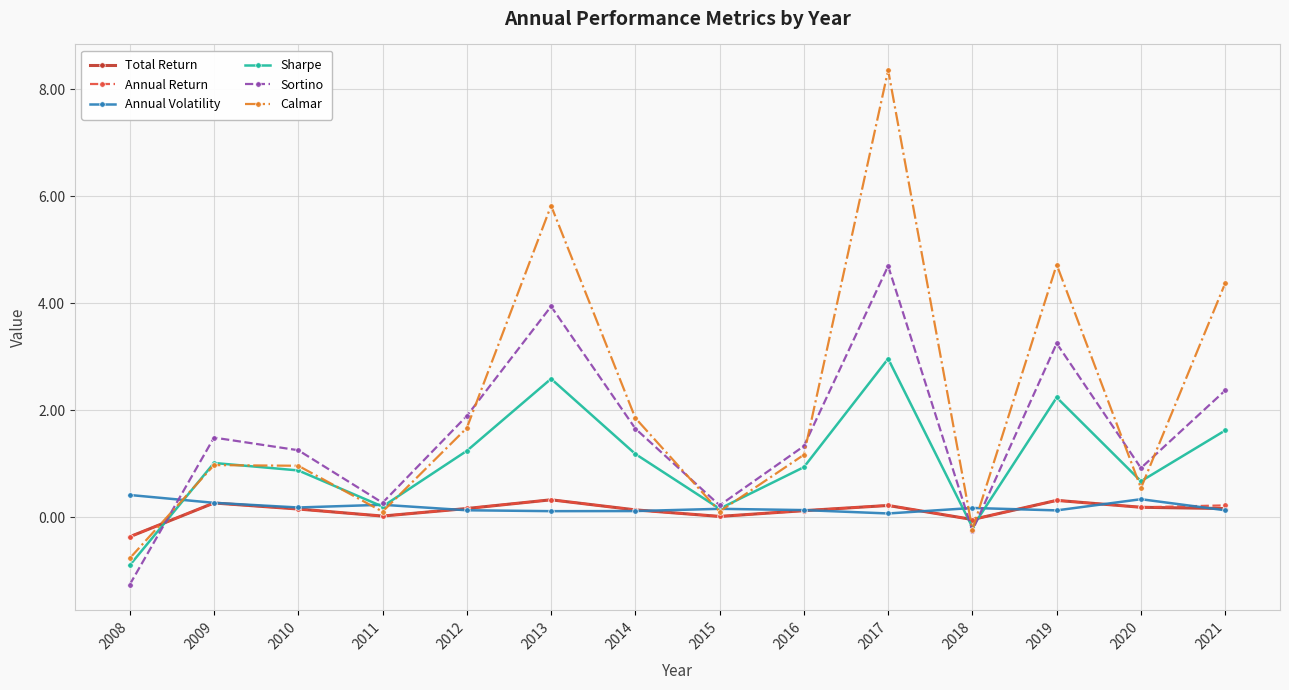

Between 2015 and 2016, which series saw the biggest shift?

Sortino